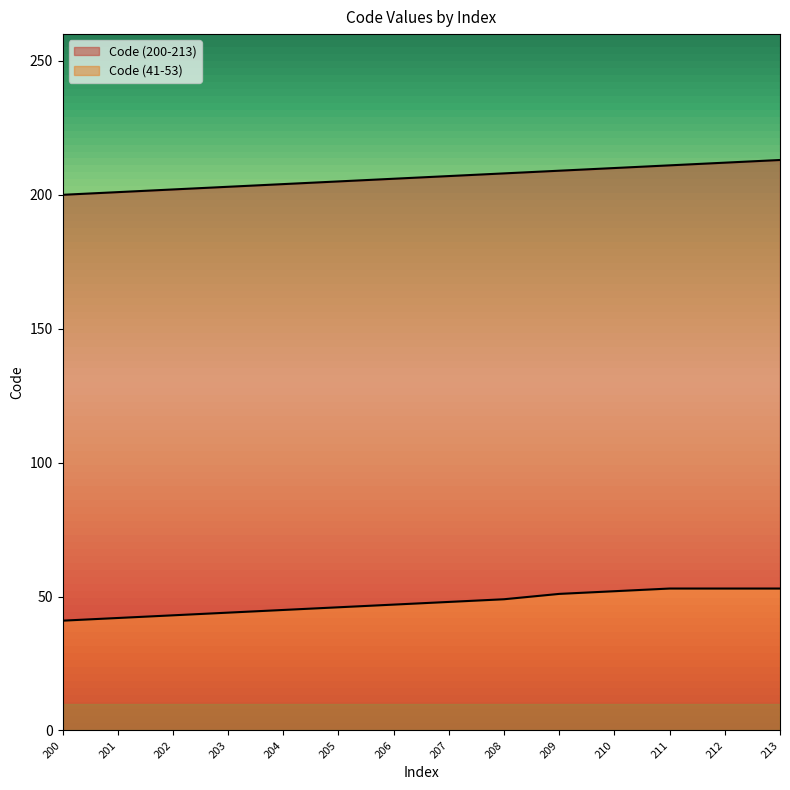

True or false: Code (200-213) and Code (41-53) intersect in this chart.

False